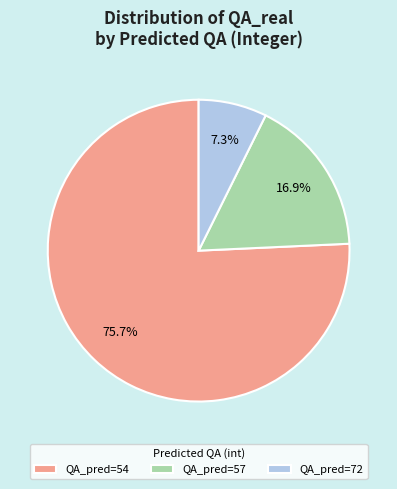

Which category has the biggest portion of the pie?

QA_pred=54